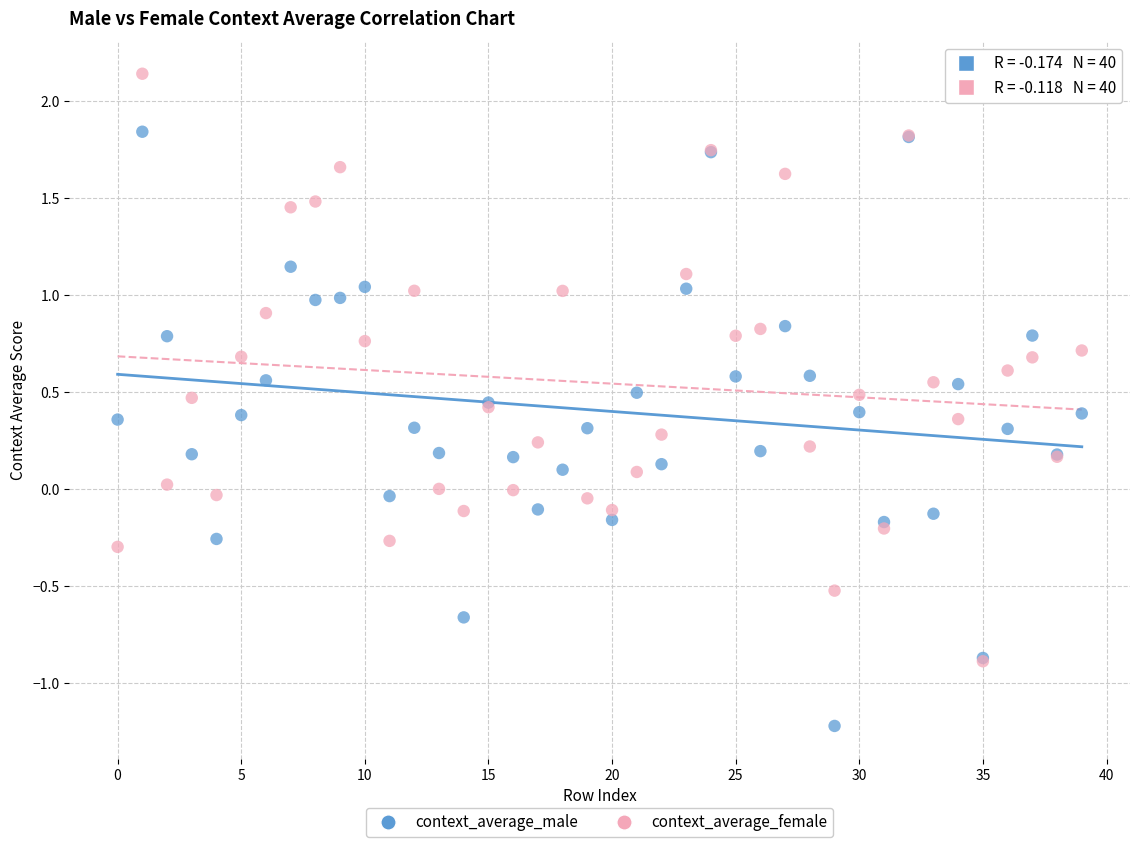

Which series reaches the minimum Y coordinate?

context_average_male